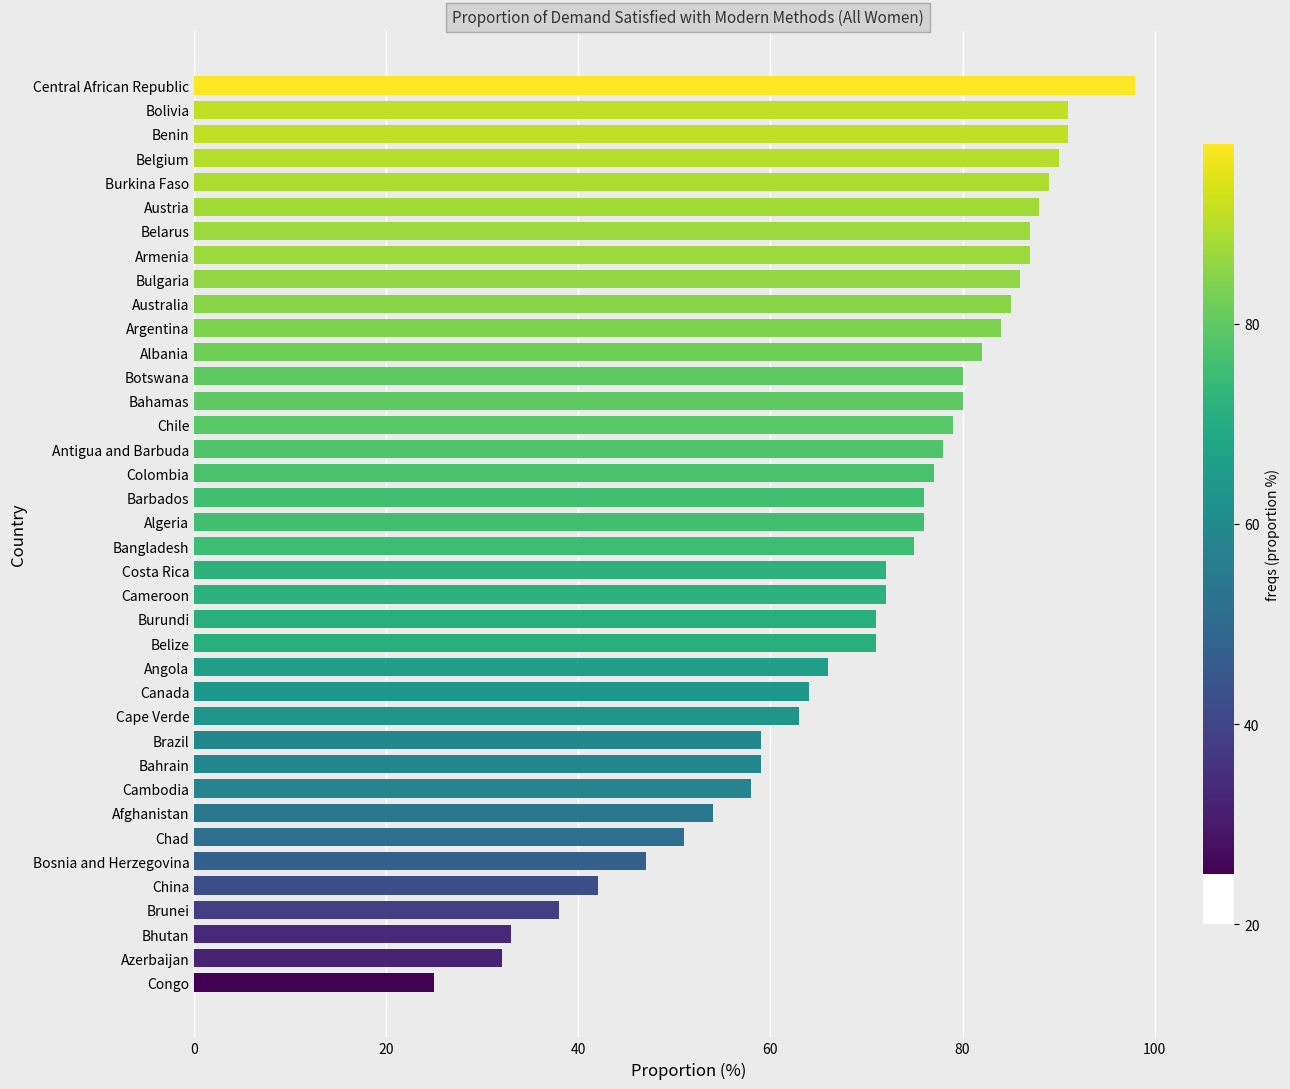

What is the sum of the values at Brunei and Belarus?

125